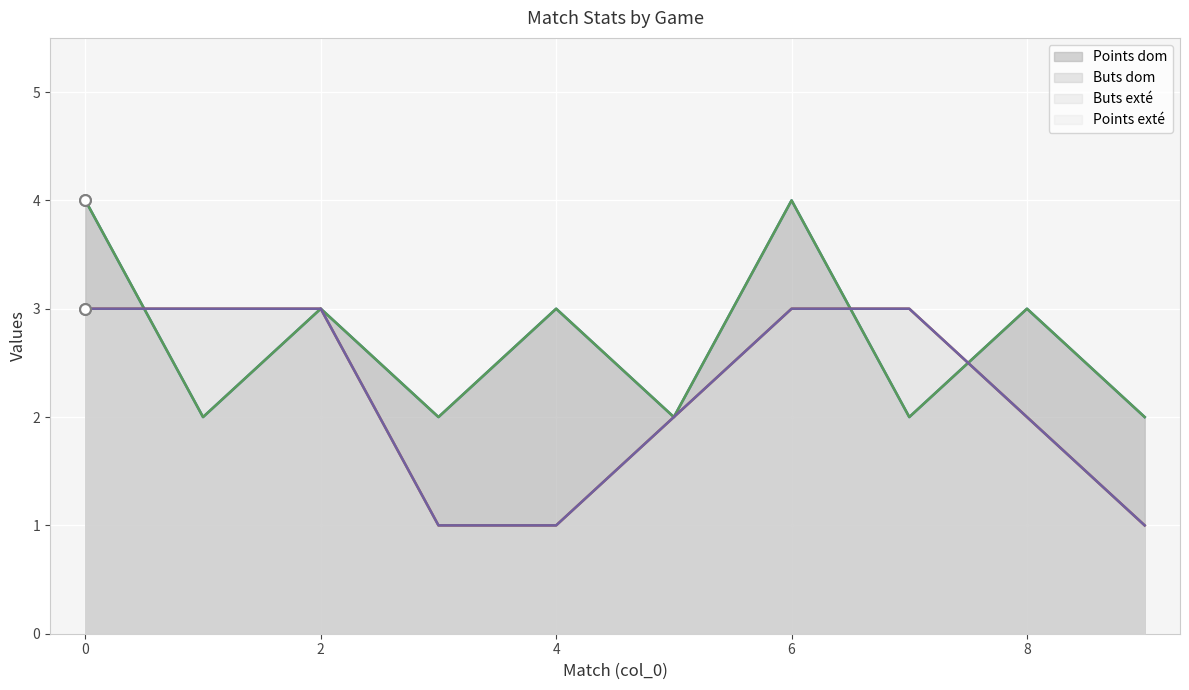

Which series contains the highest Y value?

Points dom